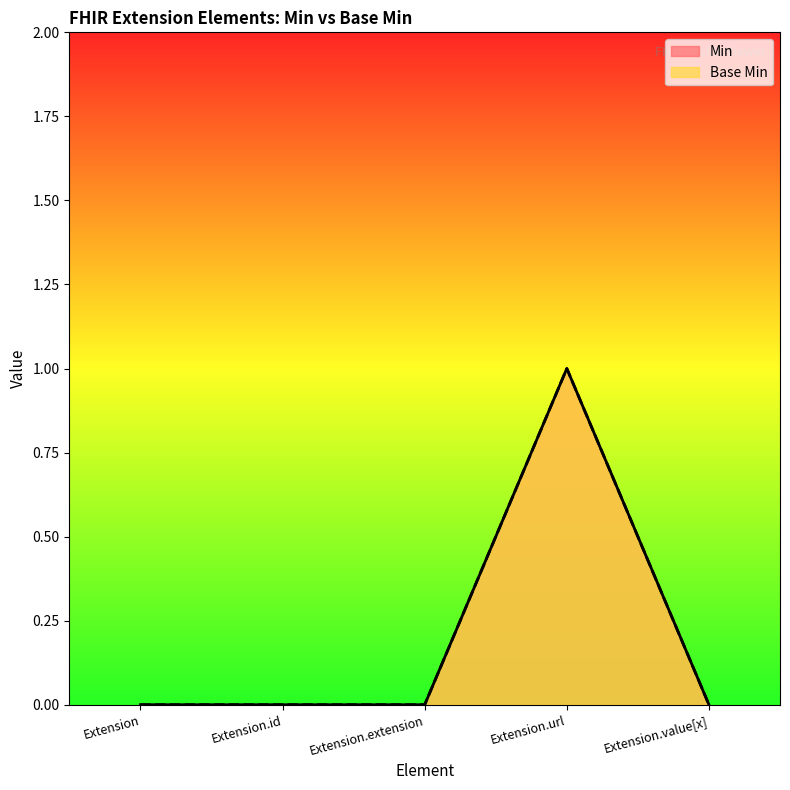

True or false: Base Min and Min cross at least once.

False